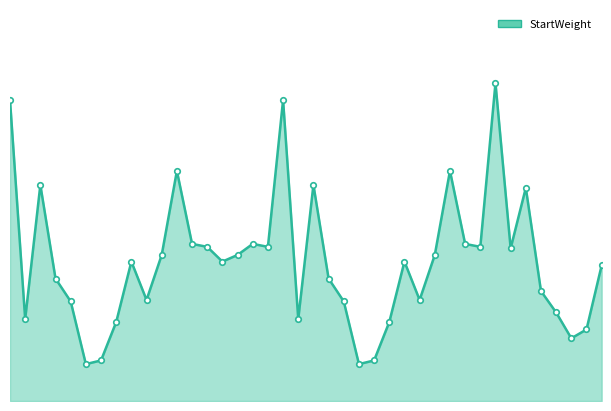

How many interior local peaks (higher than both neighbors) does the data have?

10